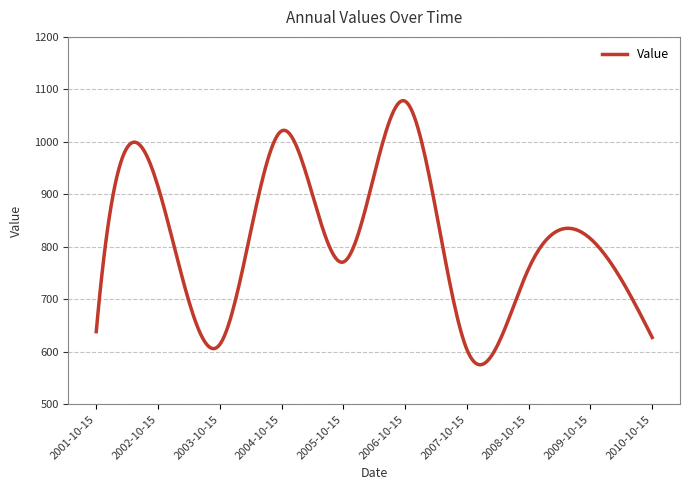

How many lines are shown in the chart?

1